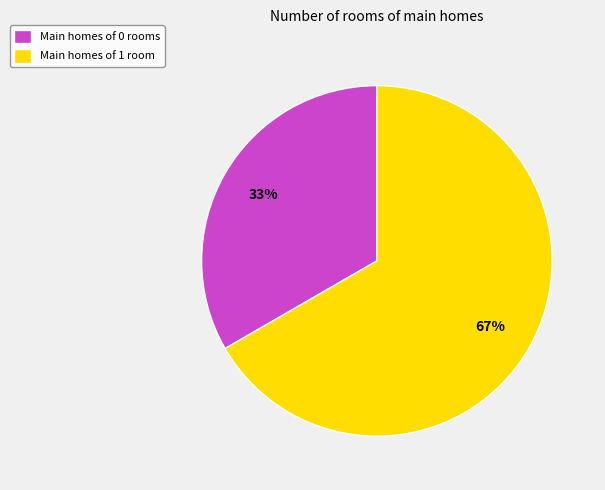

To the nearest percent, what is the combined percentage of Main homes of 0 rooms and Main homes of 1 room?

100%